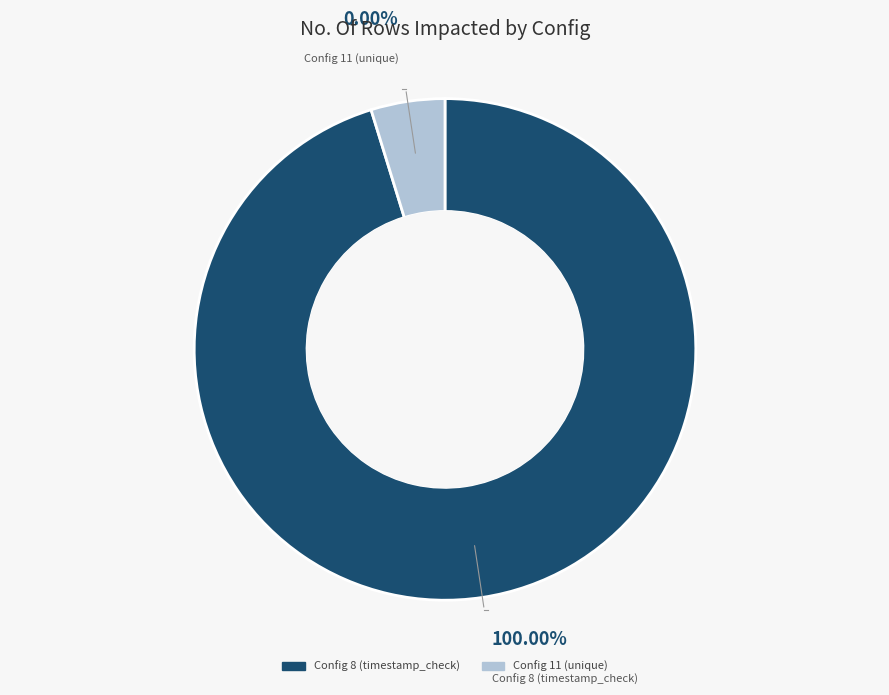

Is it true that Config 8 (timestamp_check) is 99% of the pie?

False